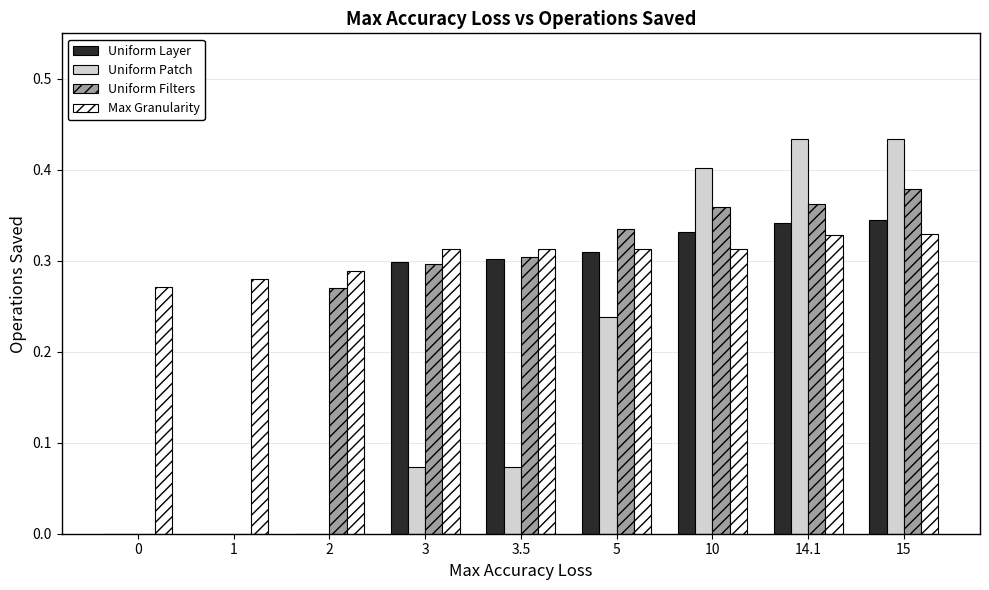

Are the bars grouped side by side (vs. stacked)?

Yes